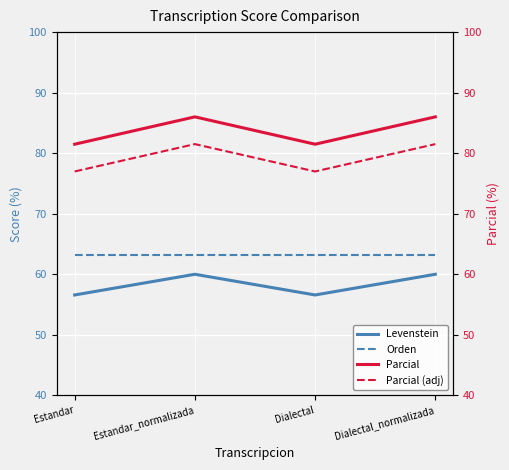

At which category does the chart reach its peak across all series?

Estandar_normalizada